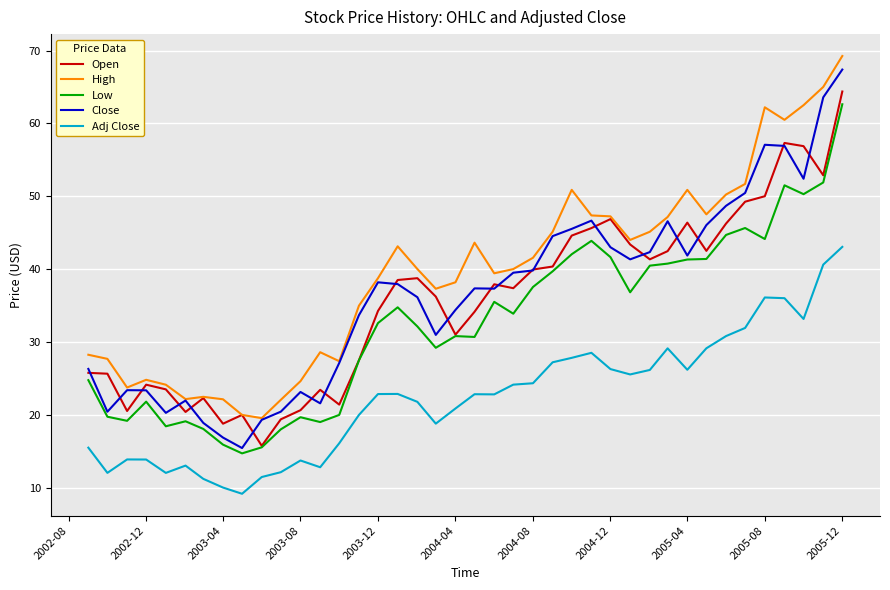

What is the lowest value of the High series?

19.5